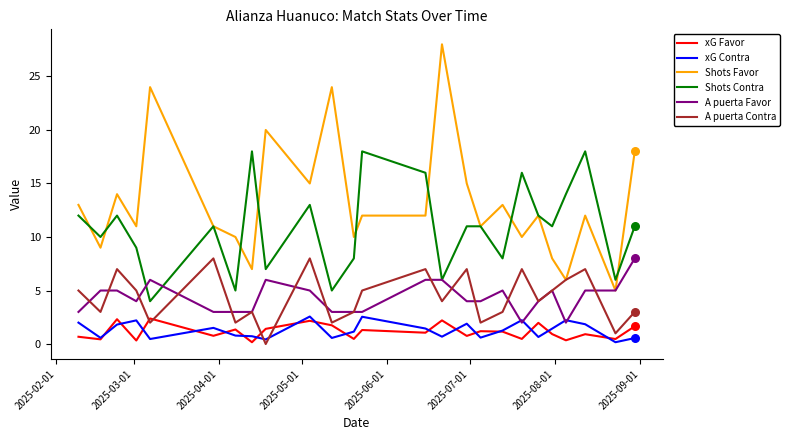

What are all the series names shown in the legend?

xG Favor, xG Contra, Shots Favor, Shots Contra, A puerta Favor, A puerta Contra